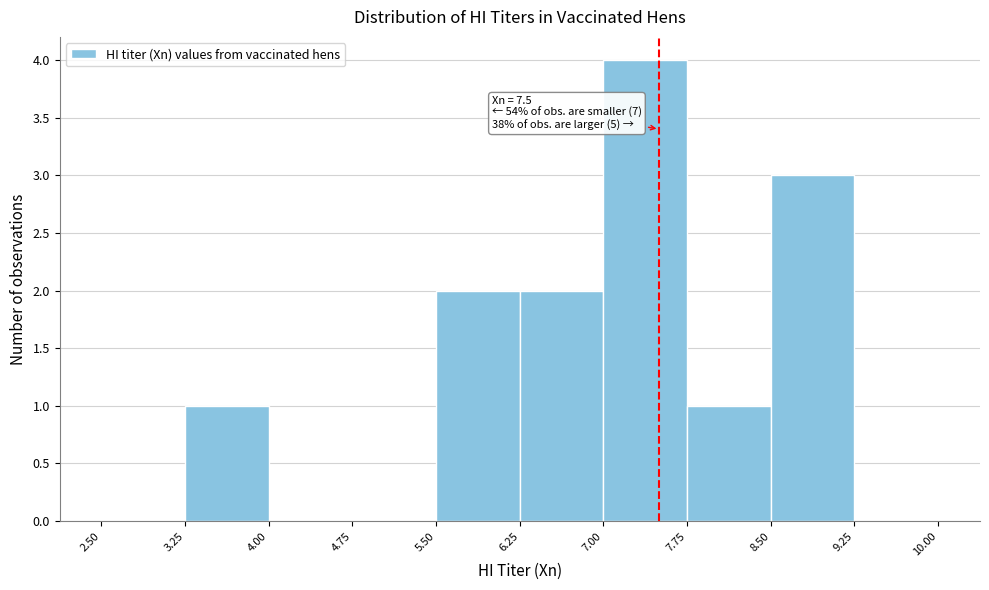

Which range on the x-axis has the tallest bar?

7.00 to 7.75